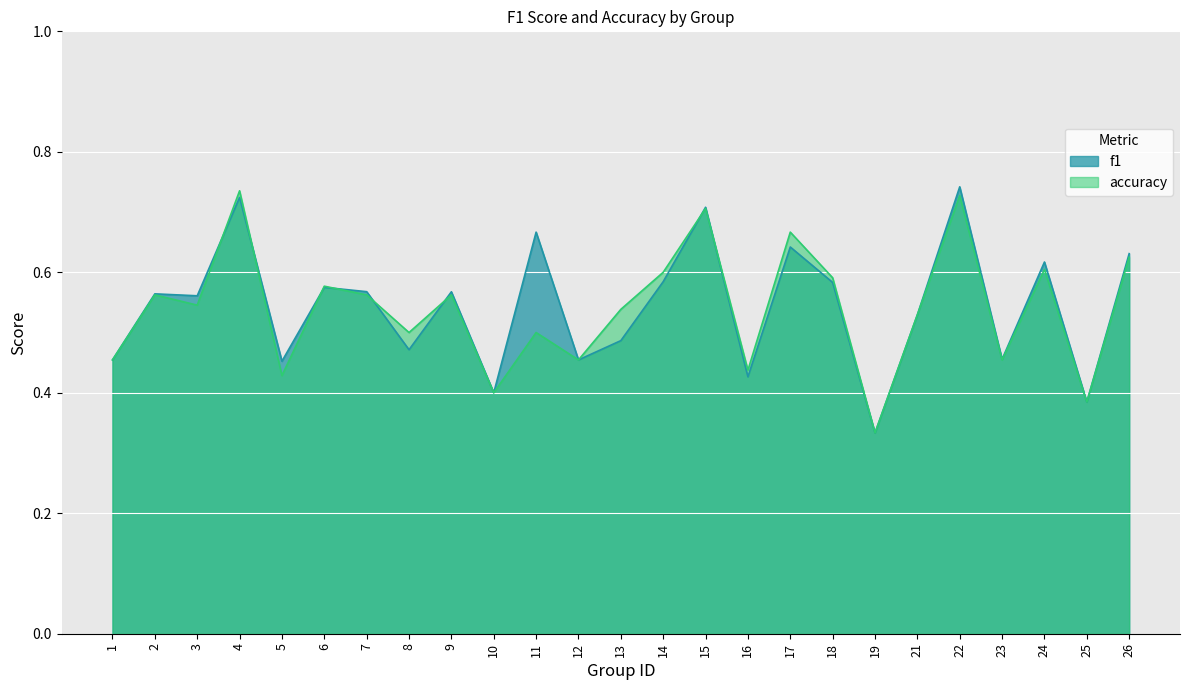

Does the chart display data point markers on the line(s)?

No